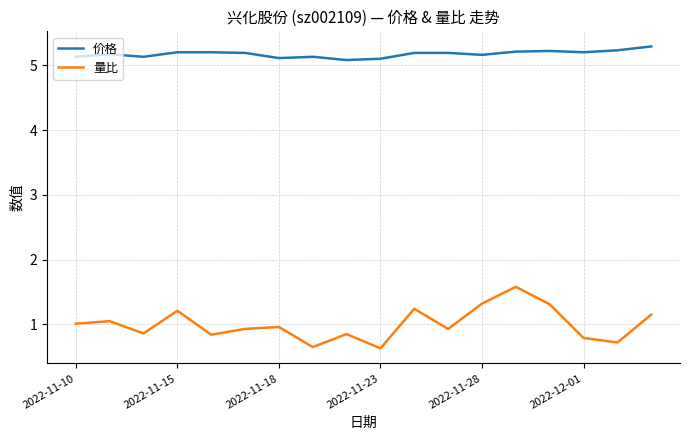

True or false: 价格 and 量比 intersect in this chart.

False